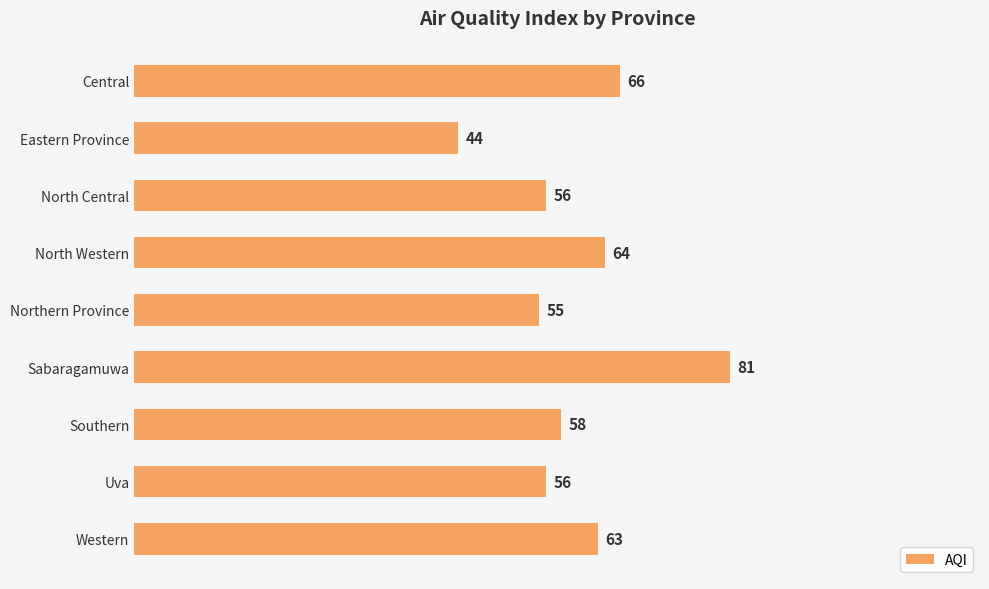

What is the minimum value shown in the chart?

44